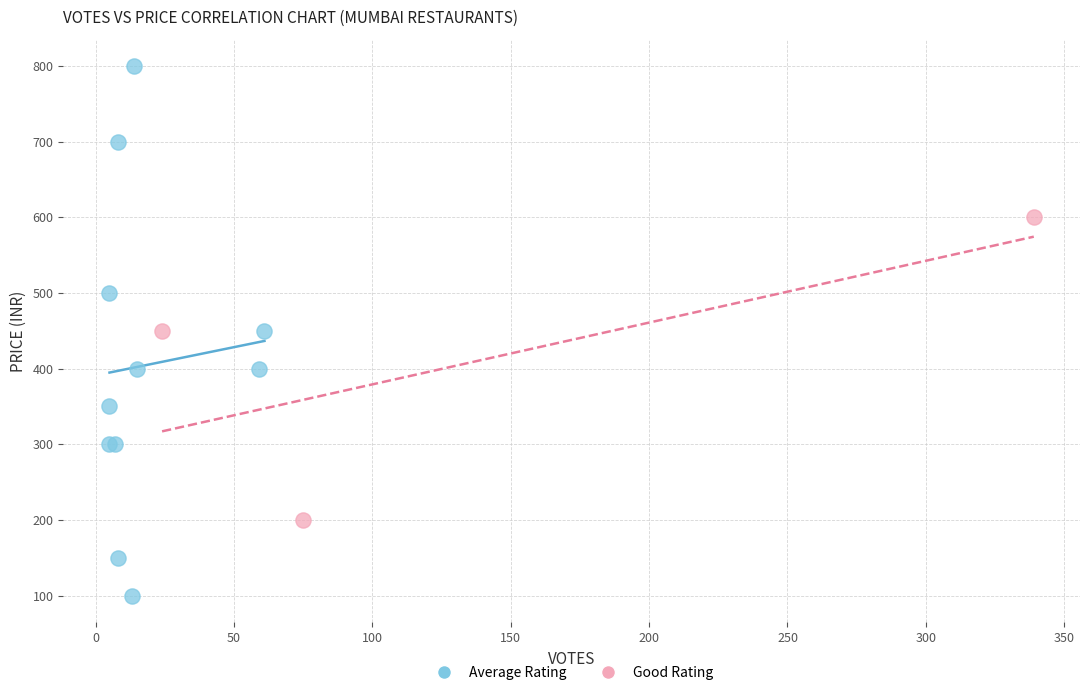

Which series has the widest spread of Y values?

Average Rating